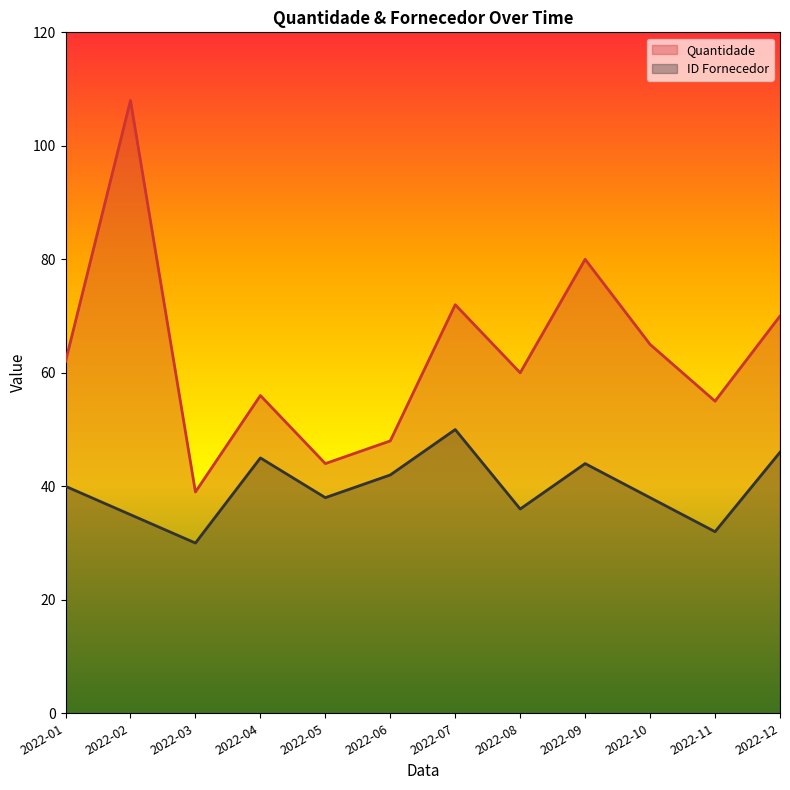

Does the chart have visible grid lines?

No